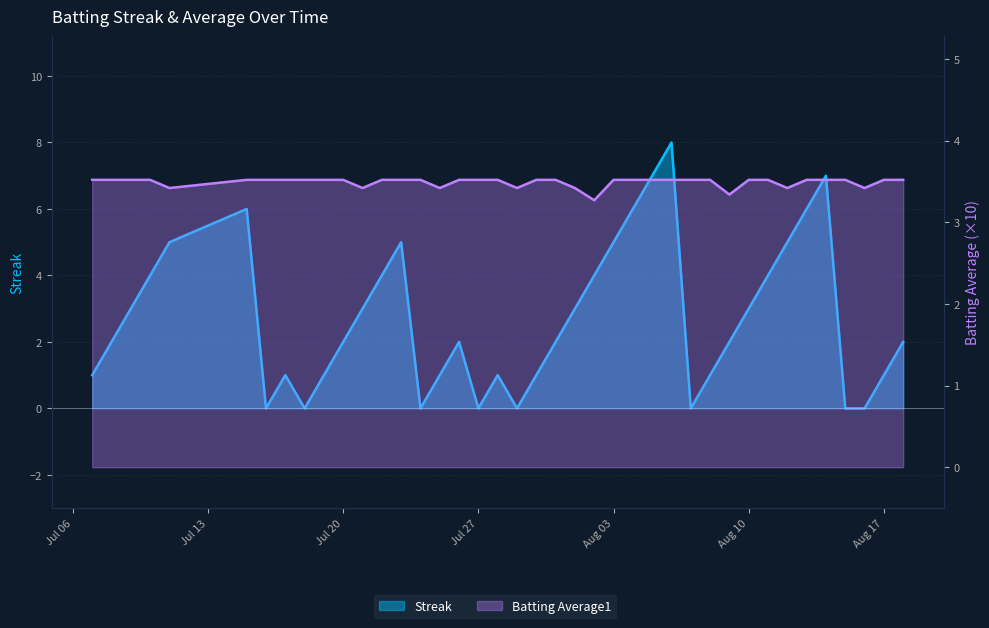

List the series in order of their peak value, lowest first.

Batting Average1, Streak